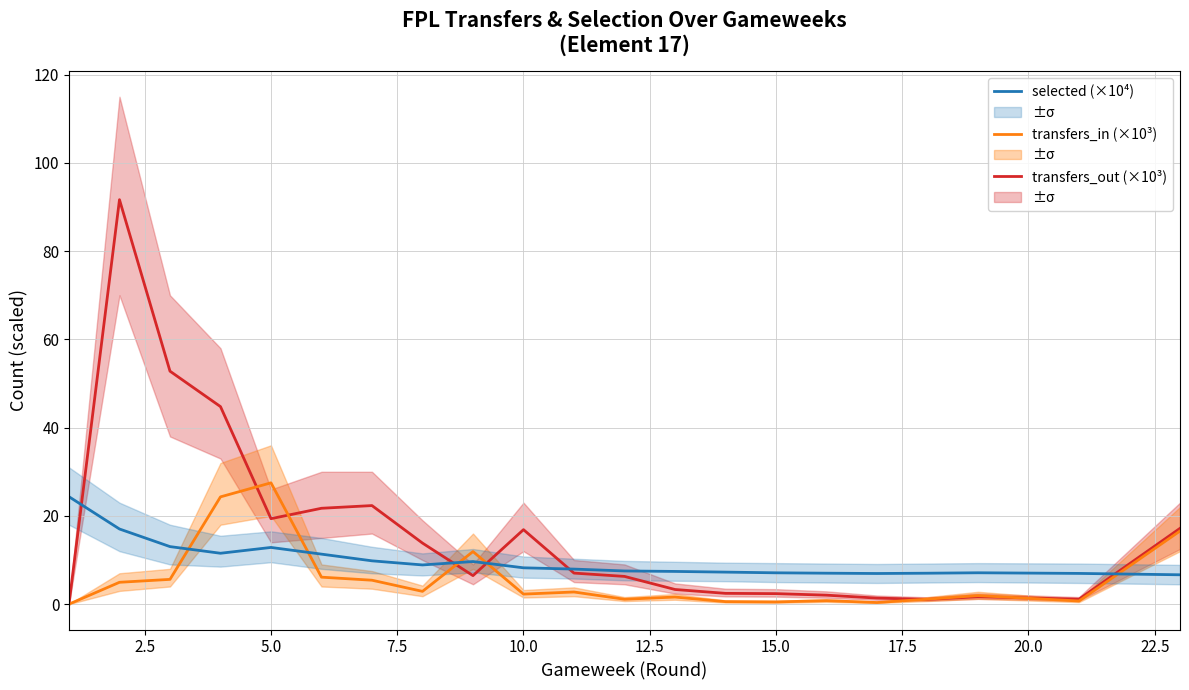

What is the label of the 19th point from the right?

5.0